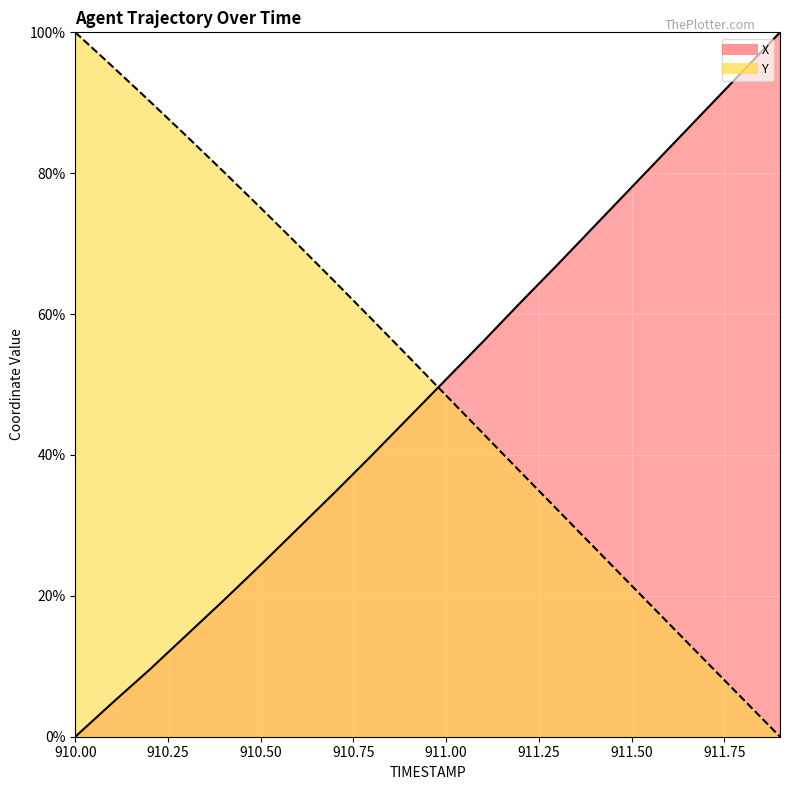

List the labels in order of Y value, largest first.

910.0, 910.1, 910.2, 910.3, 910.4, 910.5, 910.6, 910.7, 910.8, 910.9, 911.0, 911.1, 911.2, 911.3, 911.4, 911.5, 911.6, 911.7, 911.8, 911.9